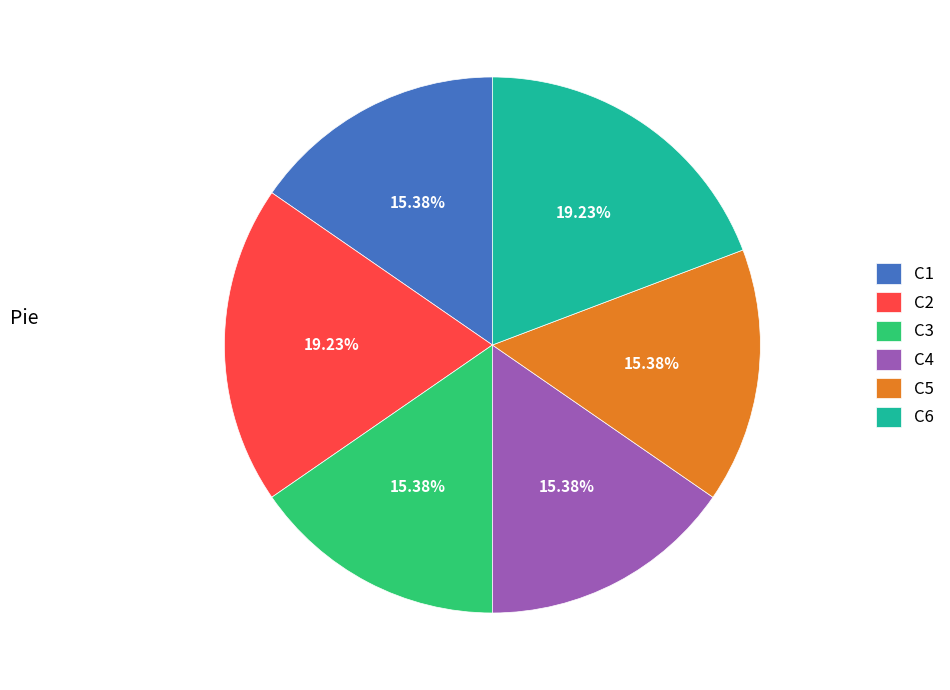

What percentage is the C2 slice, to the nearest percent?

19%